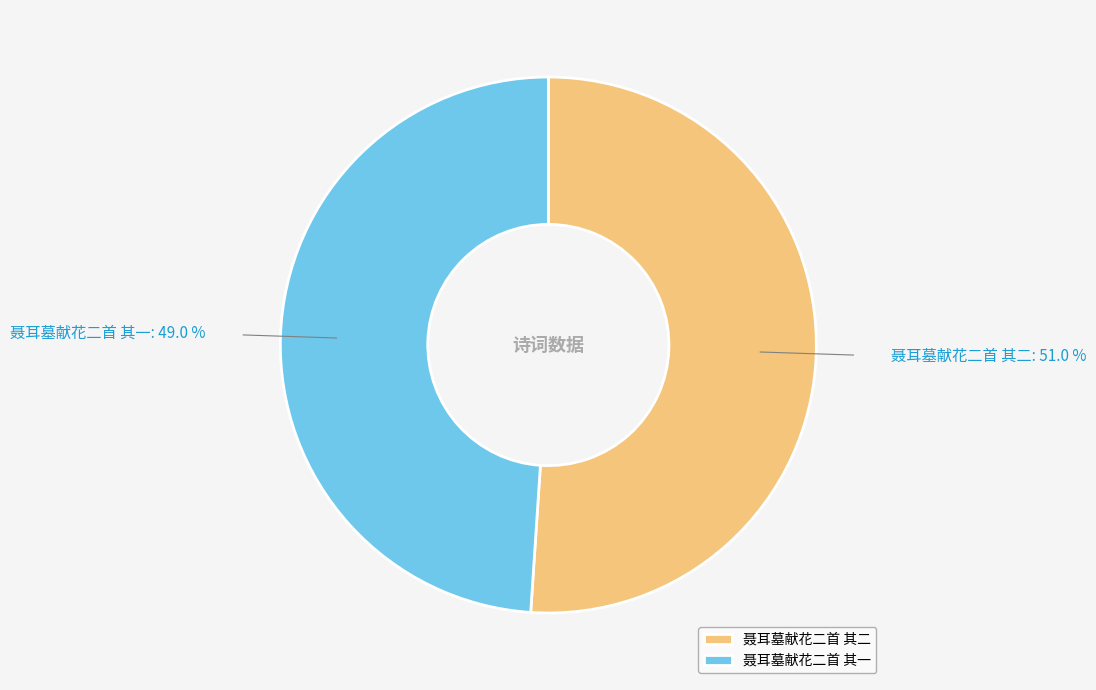

What is the largest slice in the pie chart?

聂耳墓献花二首 其二